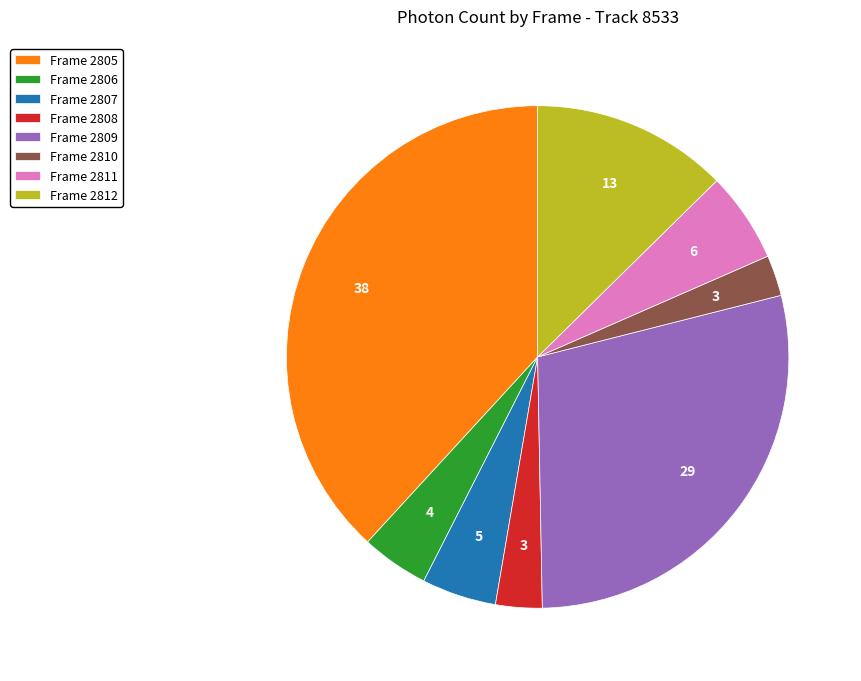

Is Frame 2805 the majority of the pie?

No